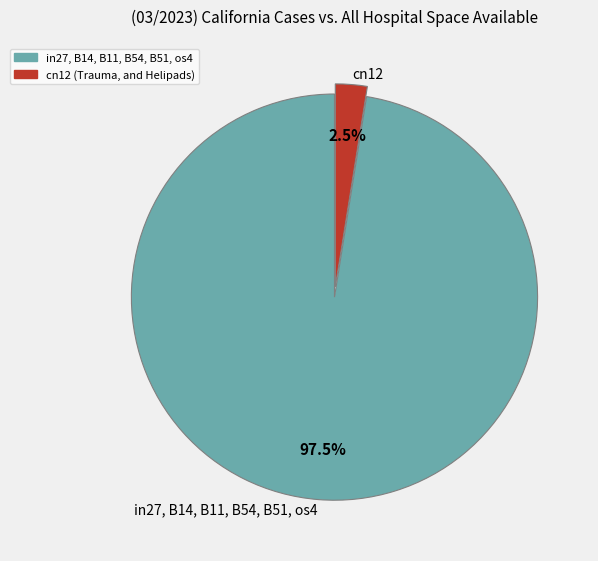

Count the number of slices in the pie.

2